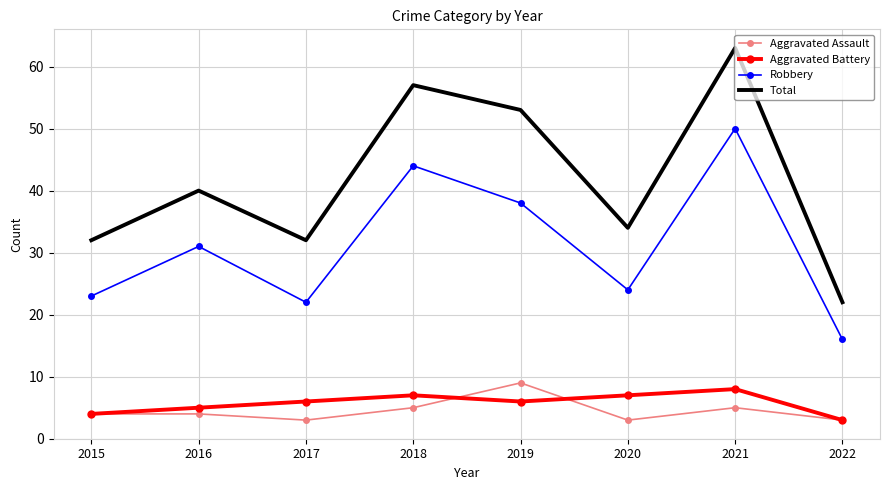

In Robbery, how many points are higher than both neighbors (excluding endpoints)?

3